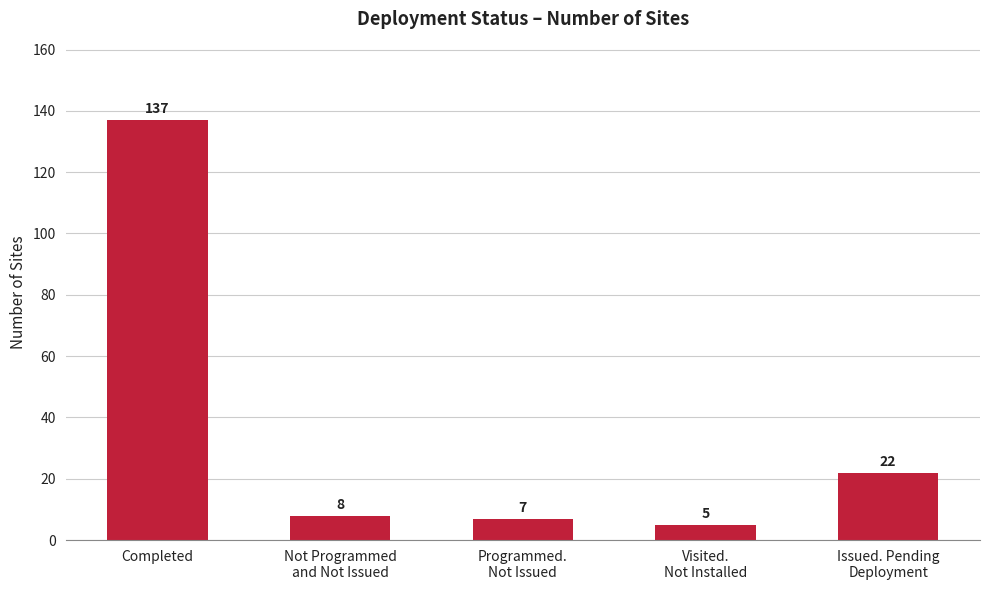

Rank the categories by value from lowest to highest.

Visited.
Not Installed, Programmed.
Not Issued, Not Programmed
and Not Issued, Issued. Pending
Deployment, Completed